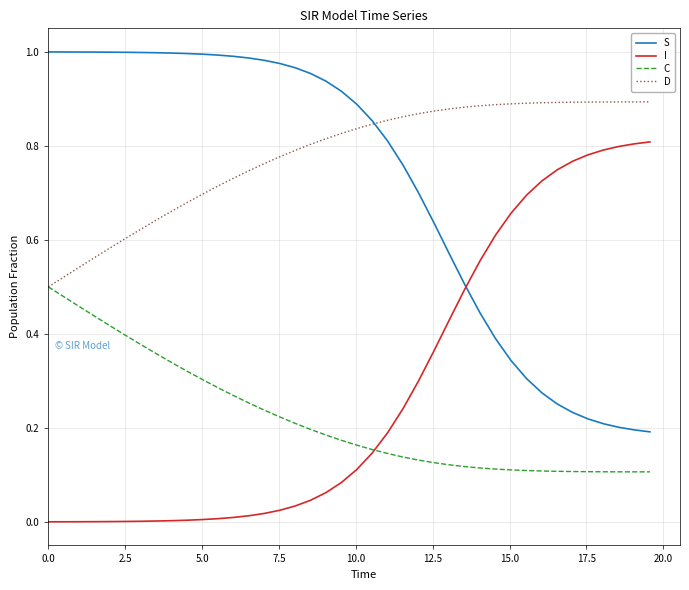

True or false: I and D intersect in this chart.

False